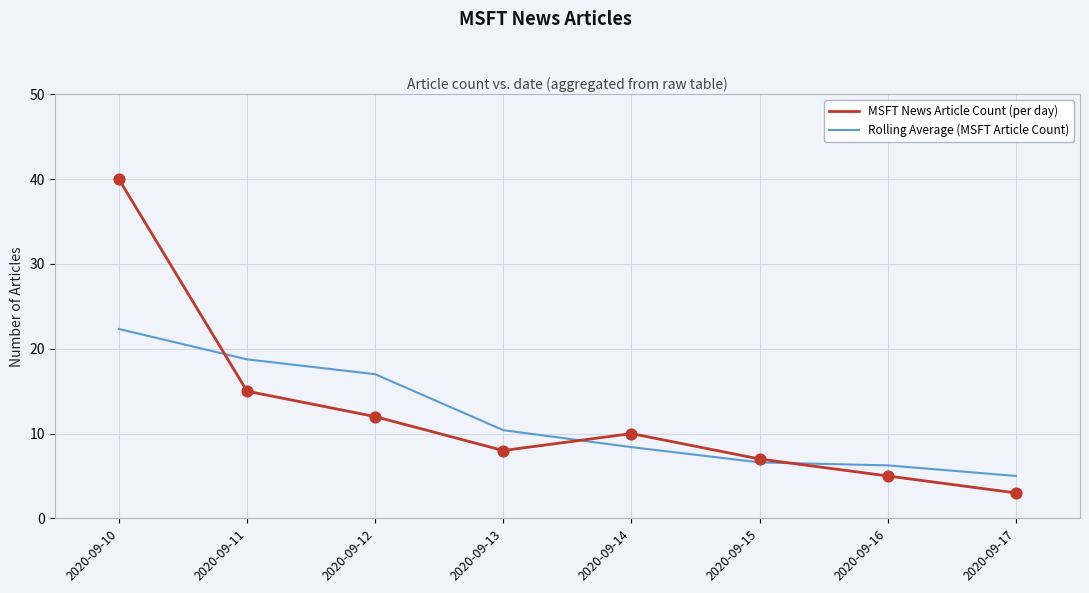

At how many categories does at least one series exceed 18?

2